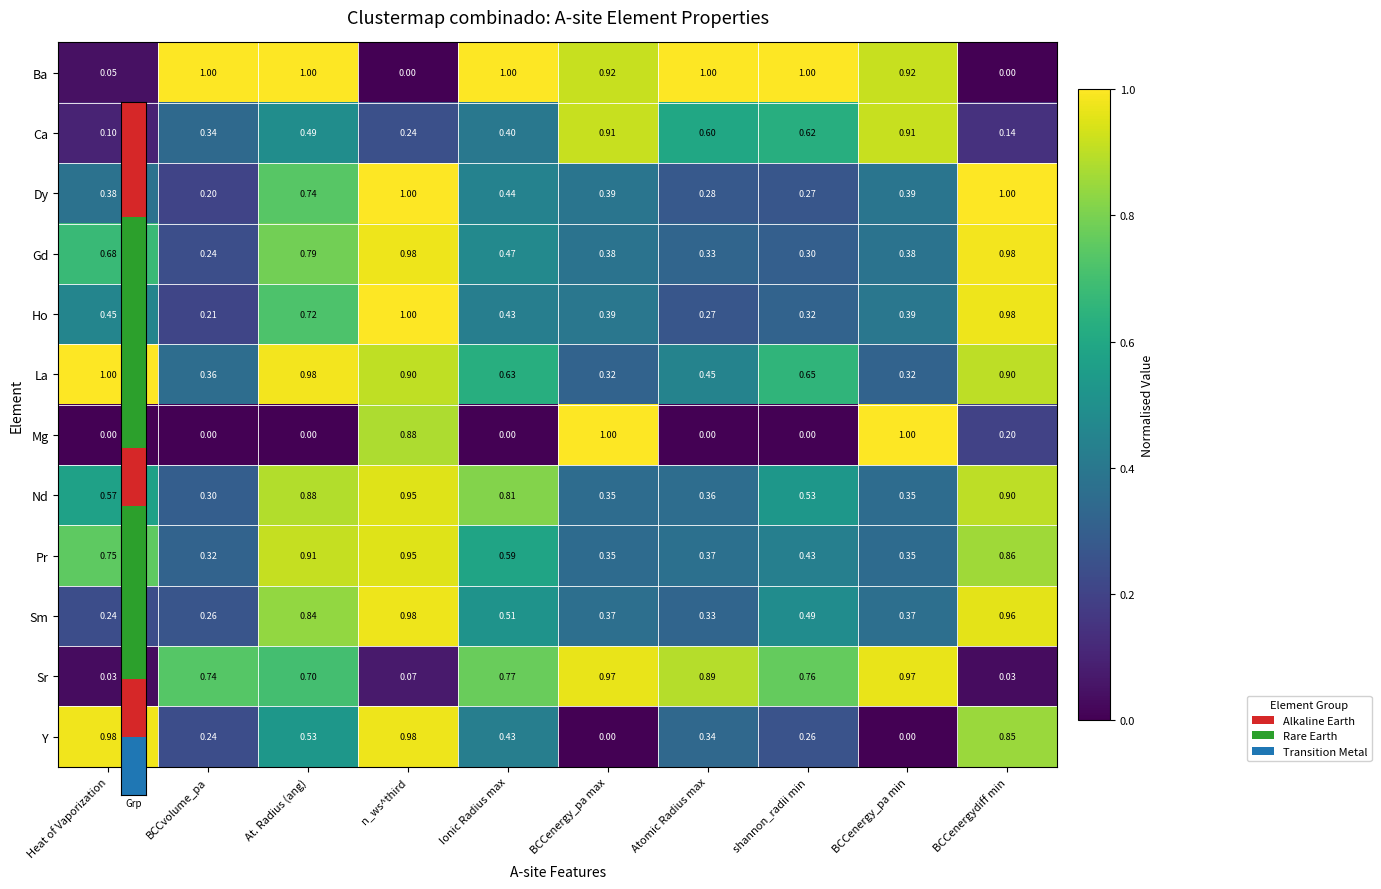

At shannon_radii min, list the series in order from smallest to largest.

Mg, Y, Dy, Gd, Ho, Pr, Sm, Nd, Ca, La, Sr, Ba